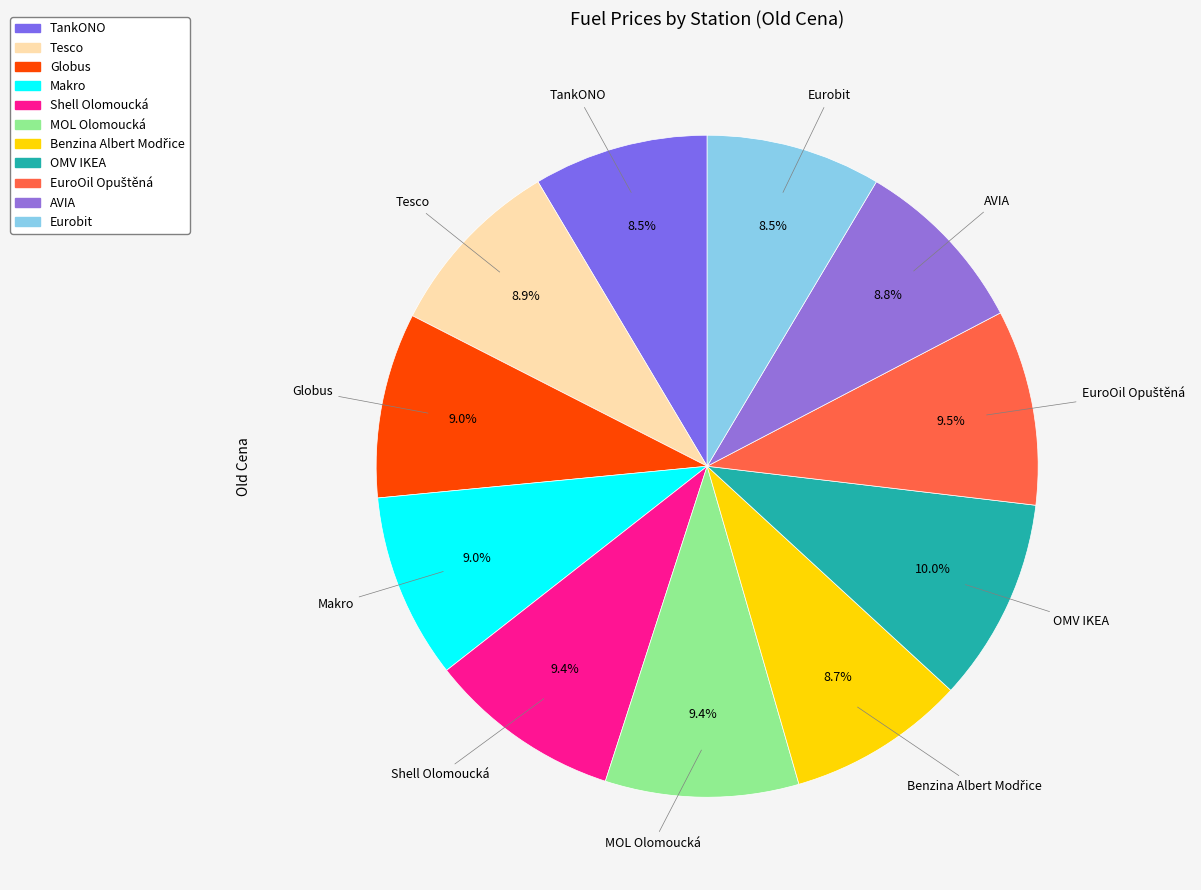

Is it true that Tesco is 1% of the pie?

False